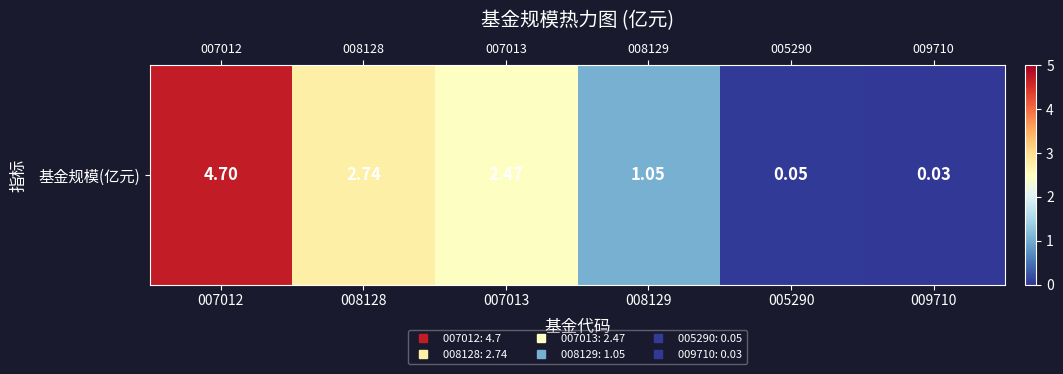

Reading left to right, transcribe all the data shown in this chart.

4.7	2.7	2.5	1.1	0.1	0.0